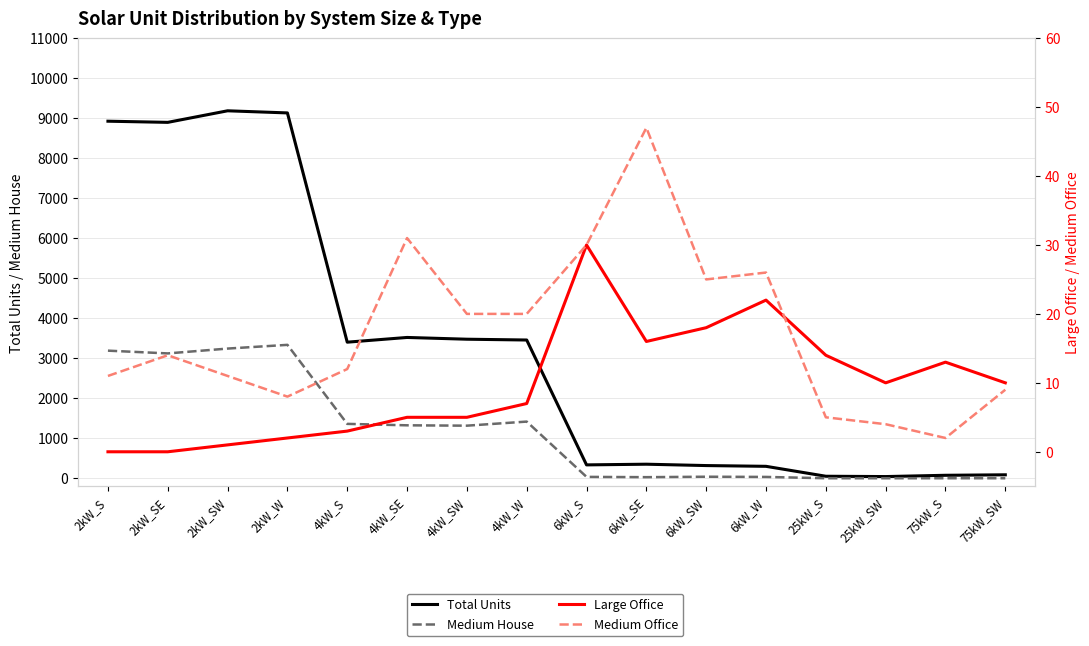

True or false: Large Office and Medium House intersect in this chart.

True